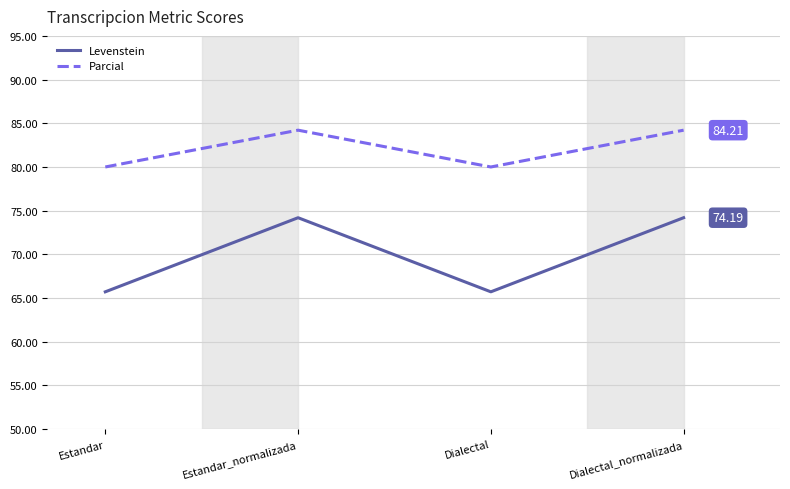

What value does the Parcial series have at Estandar?

80.0